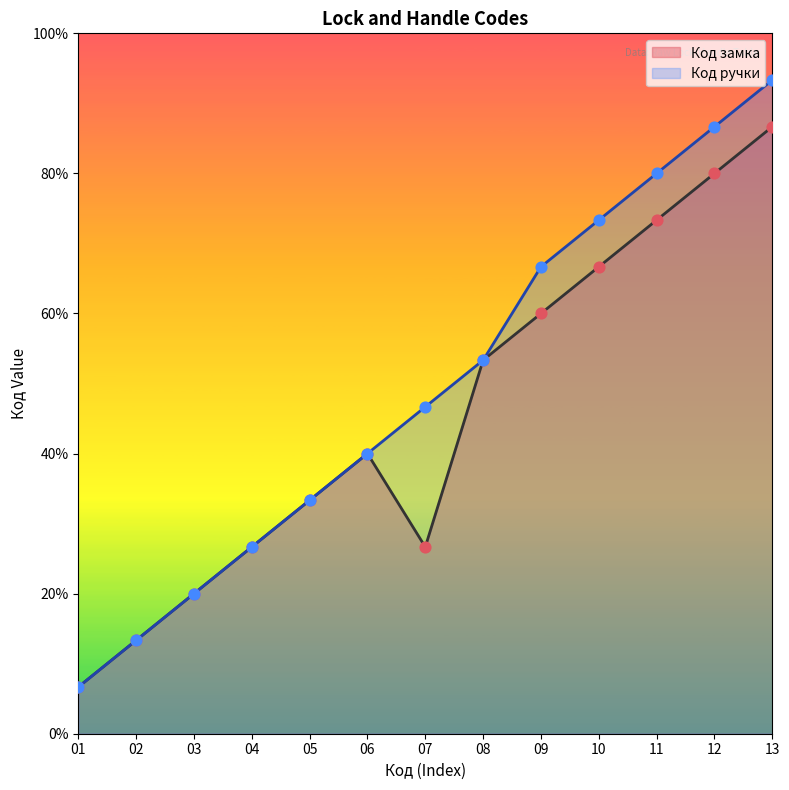

What is the total value across all series at 05?

10